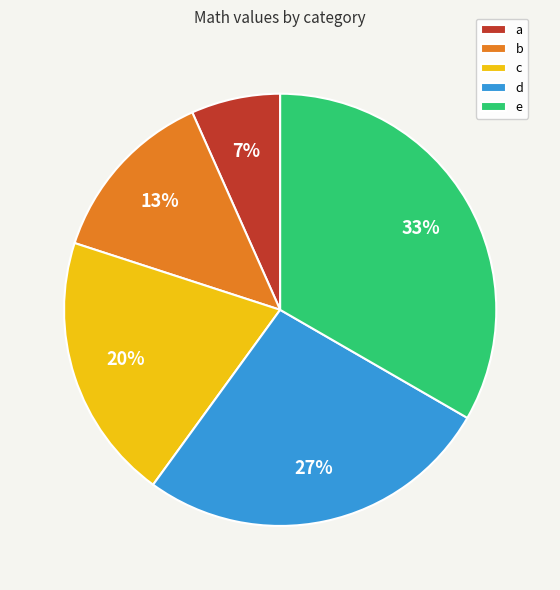

Is it true that e is 24% of the pie?

False